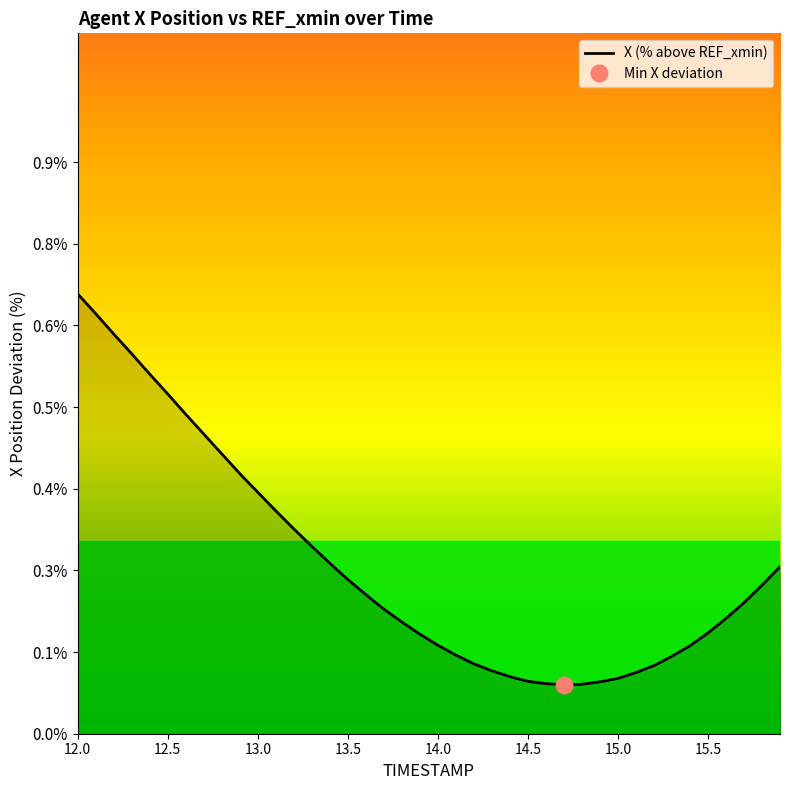

Where is the data nearest to the value 0?

14.7